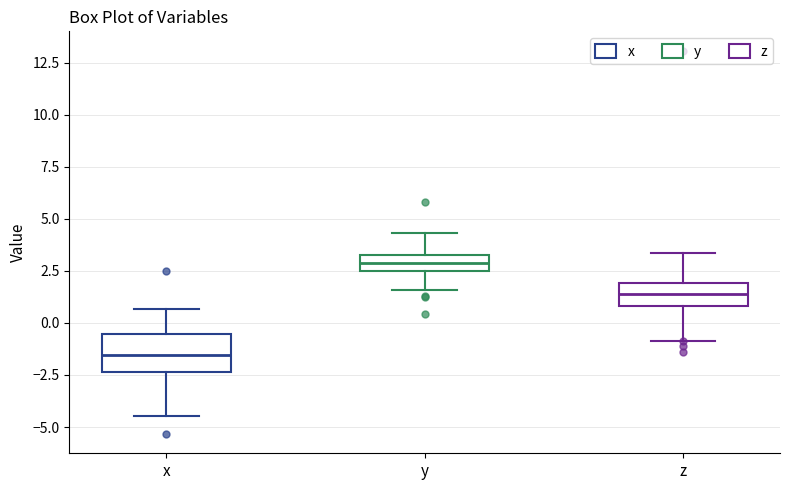

Reading left to right, read every box against the y-axis: the position of its median line, the range the box covers, and the ends of its whiskers. The values are not printed on the chart, so give them approximately, as read against the axis.

x: median -1.5, box -2.5 to -0.5, whiskers -4.5 to 0.5
y: median 3.0, box 2.5 to 3.5, whiskers 1.5 to 4.5
z: median 1.5, box 1.0 to 2.0, whiskers -1.0 to 3.5